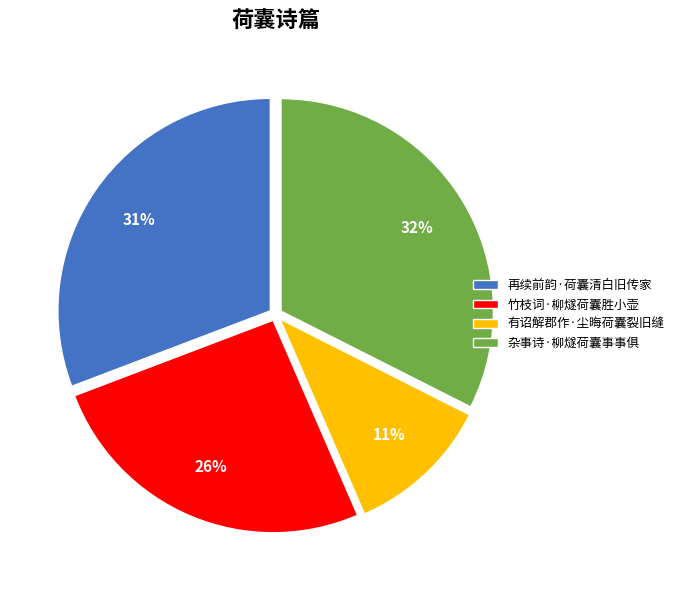

True or false: 有诏解郡作·尘晦荷囊裂旧缝 accounts for 25% of the total.

False